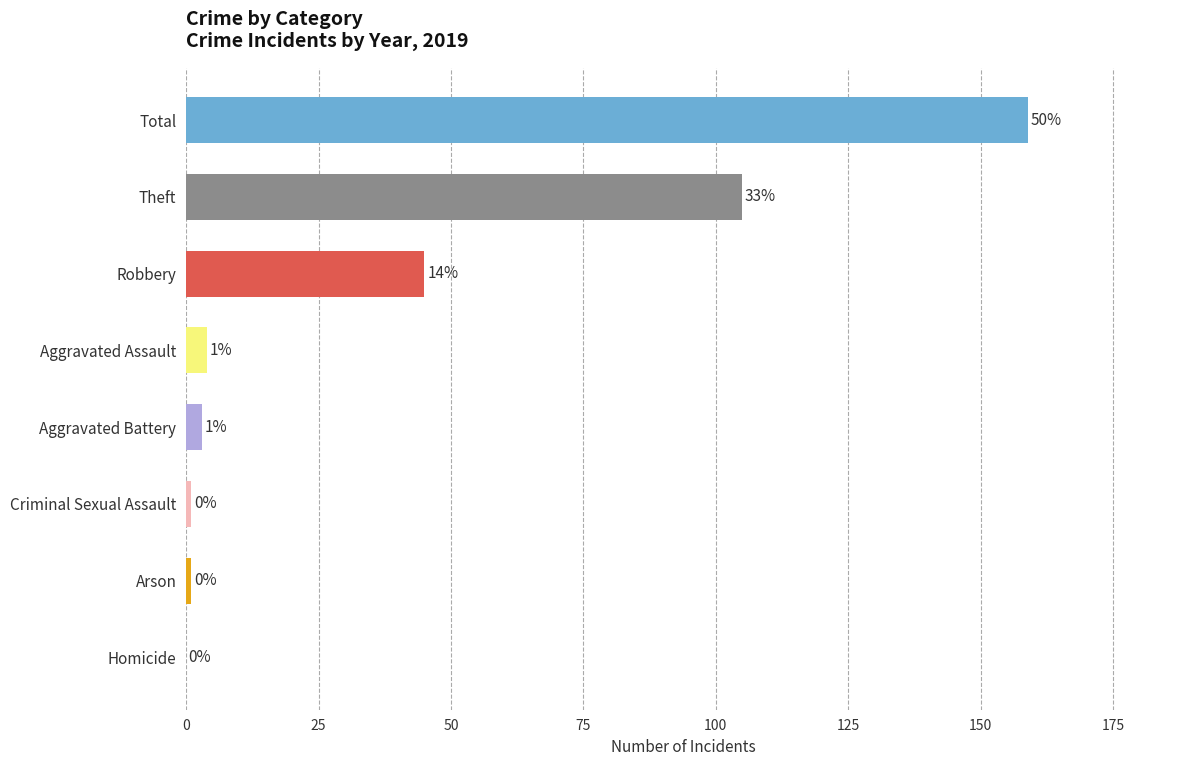

Is it true that the value at Aggravated Assault is 4?

True